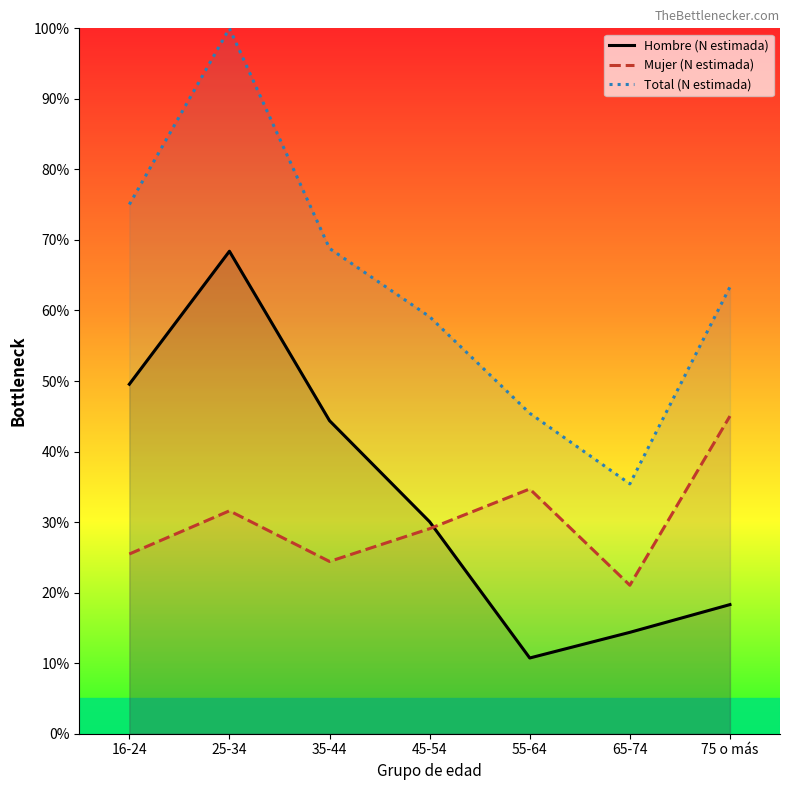

Rank the series at 45-54 from lowest to highest value.

Mujer (N estimada), Hombre (N estimada), Total (N estimada)